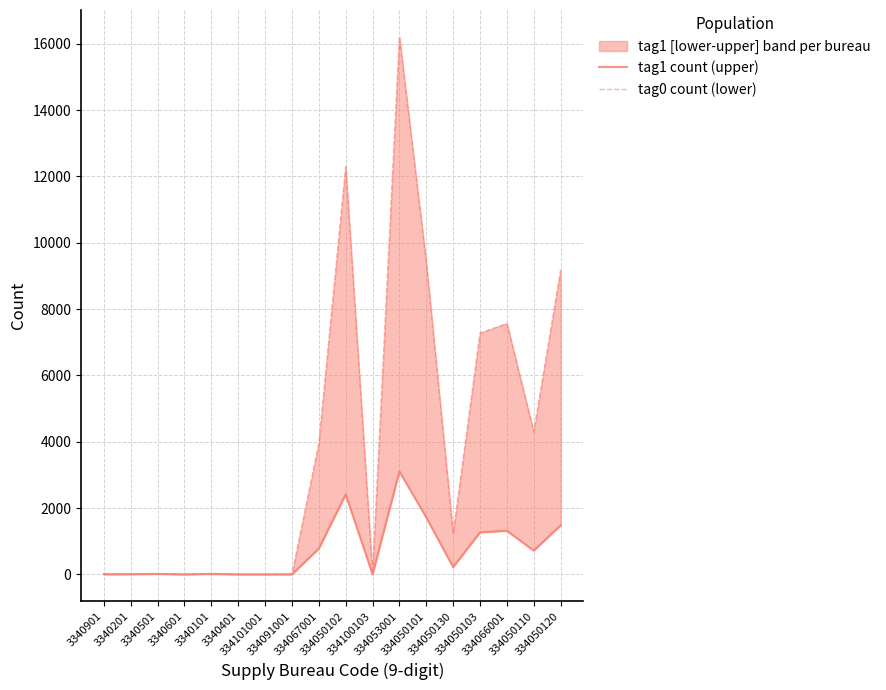

At which label does tag0 count (lower) first exceed 1230?

334067001